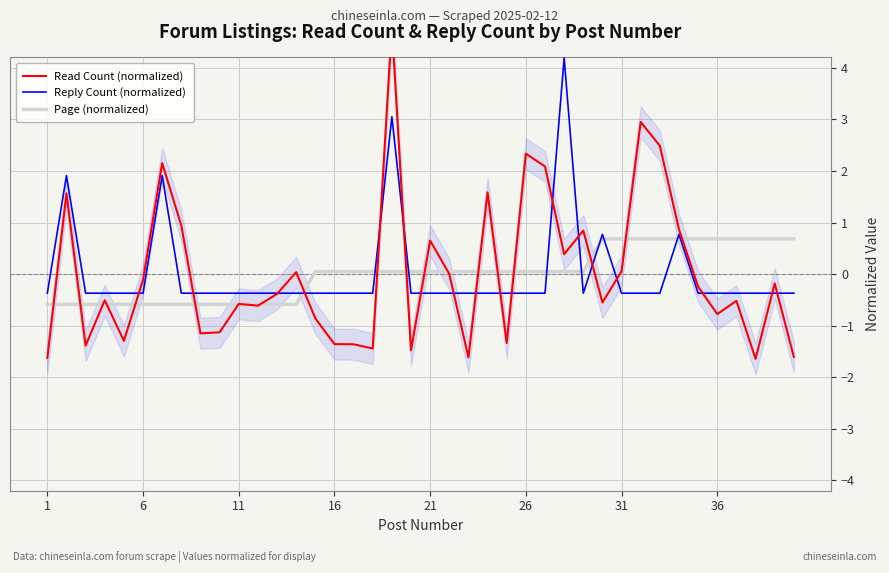

What is the difference between the second highest and minimum values in the Reply Count (normalized) series?

3.4